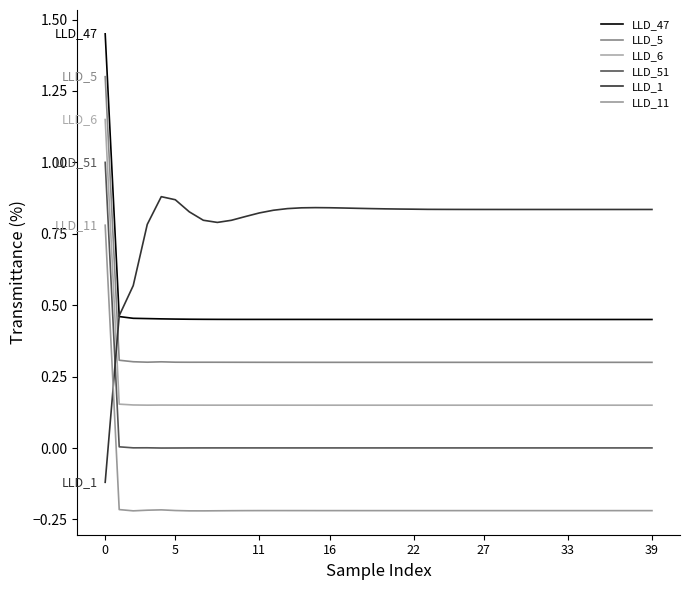

Count the number of data series in this chart.

6